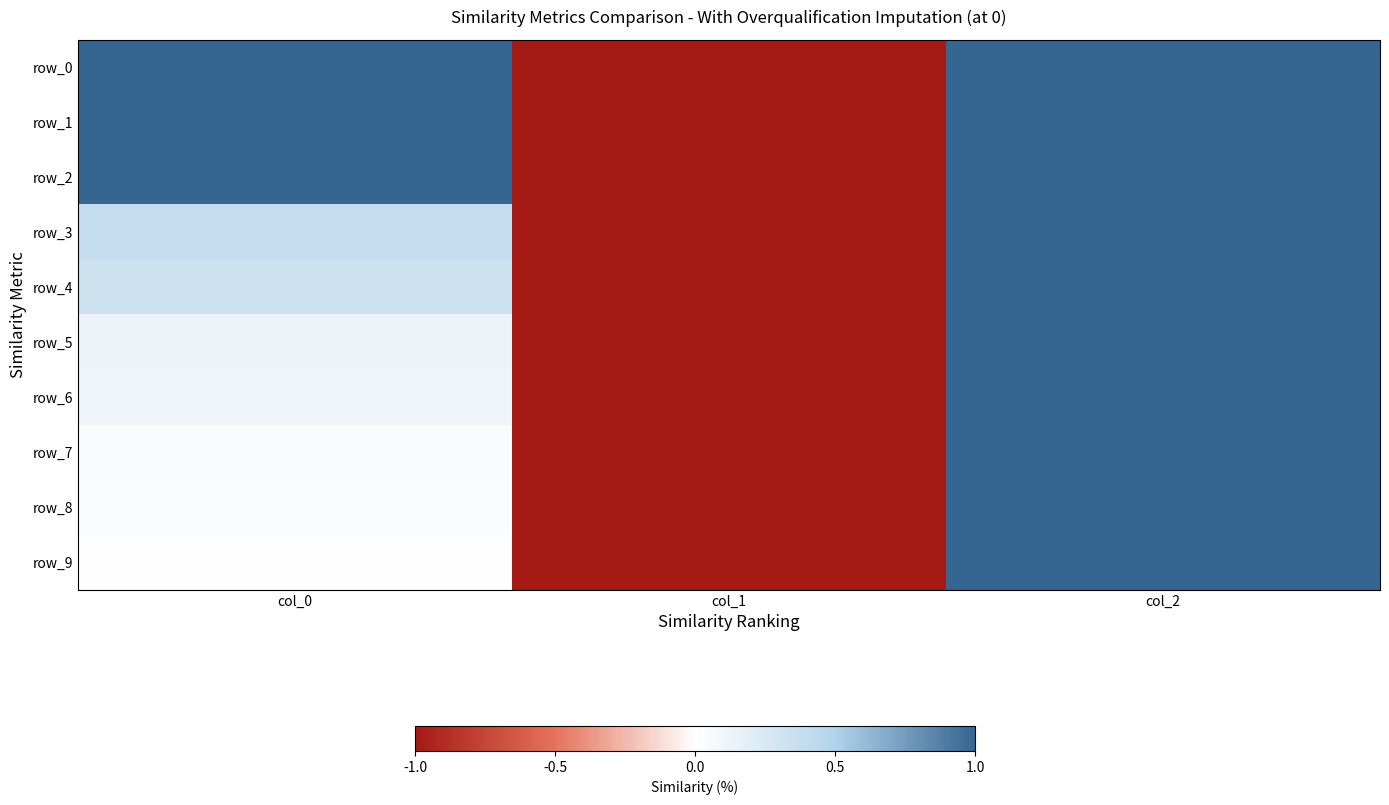

Which series changed the most between col_0 and col_1?

row_0